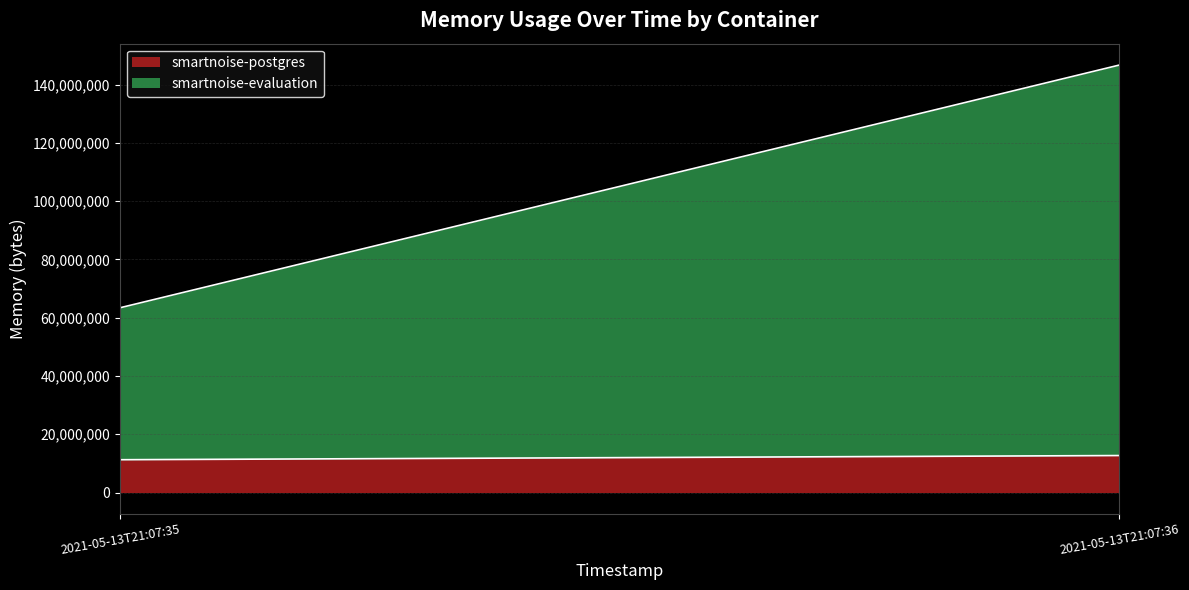

What is the value of the smartnoise-evaluation point at the 1st from the left?

52142080